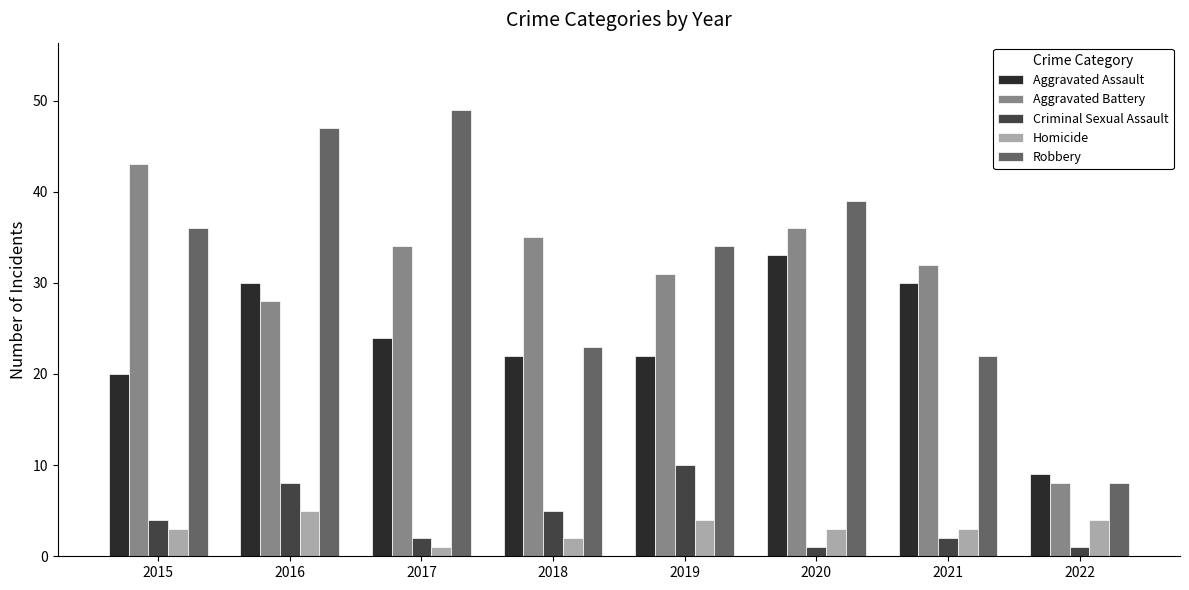

At which category is the sum across all series the highest?

2016